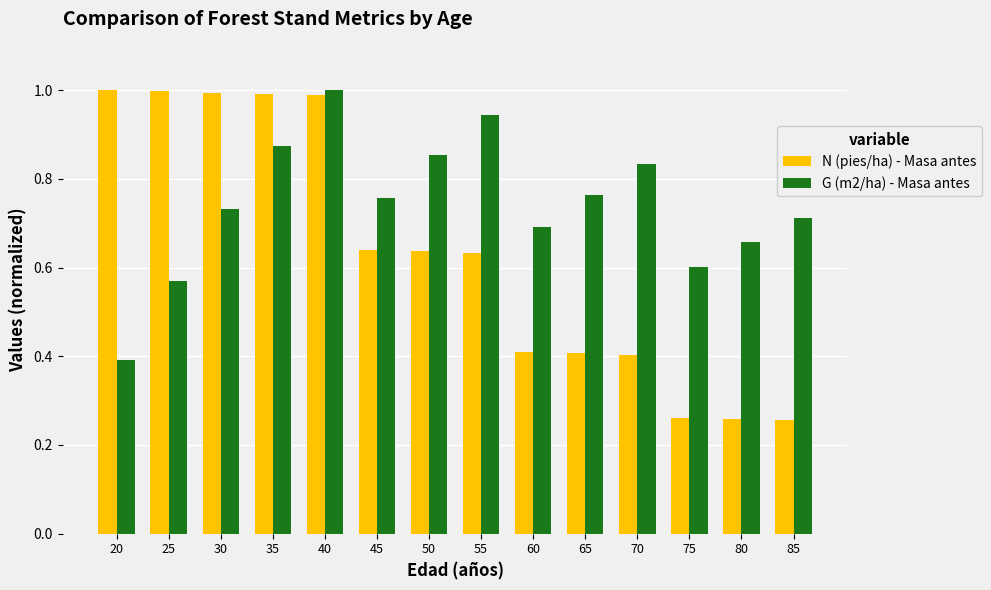

At which label is G (m2/ha) - Masa antes closest to 0?

20